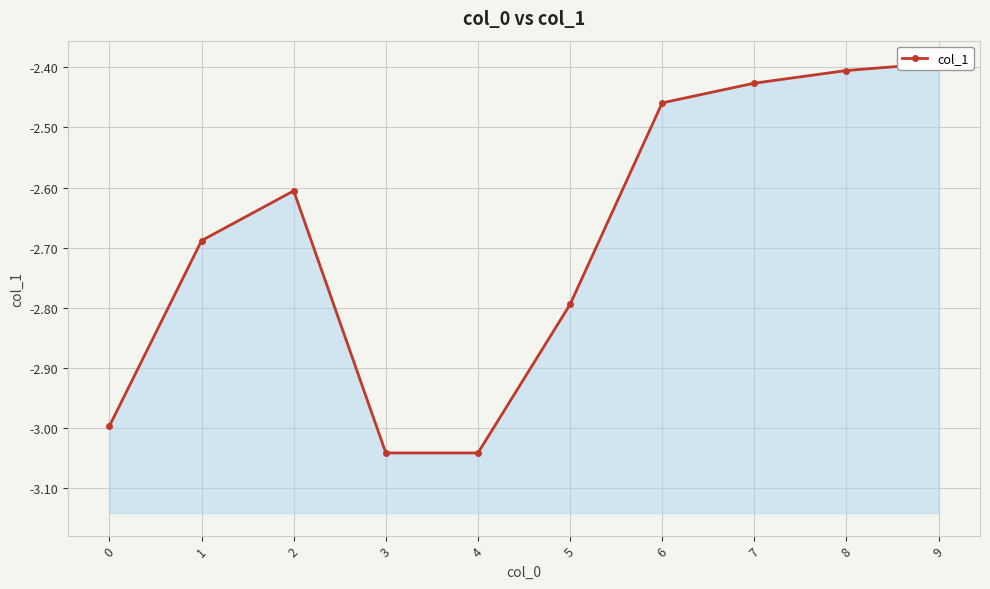

What is the difference between the values at 5 and 3?

0.2